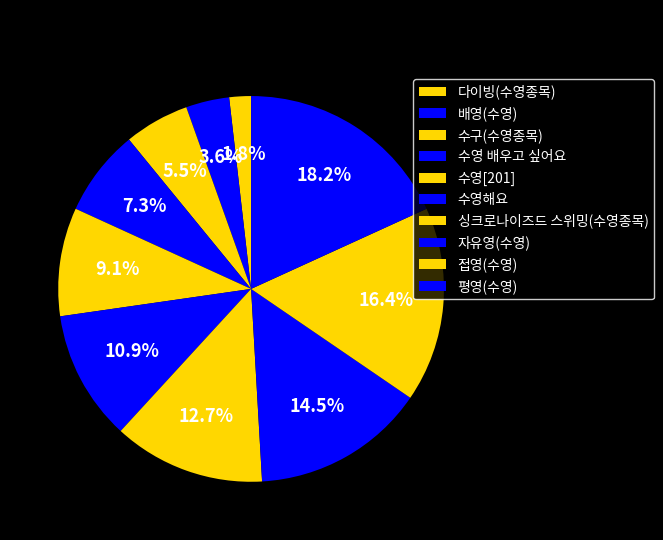

How many segments does this pie chart have?

10